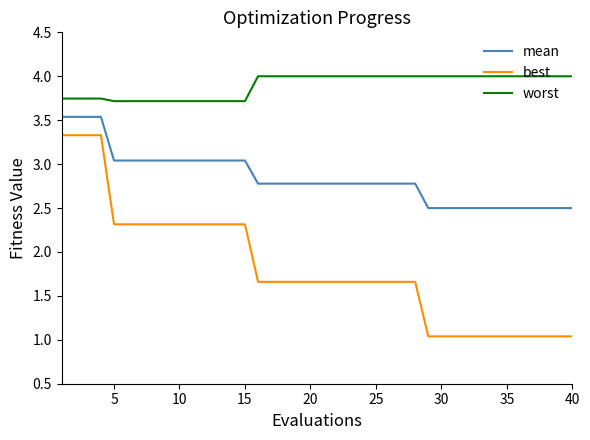

What is the difference between the maximum and second lowest values in the best series?

2.3